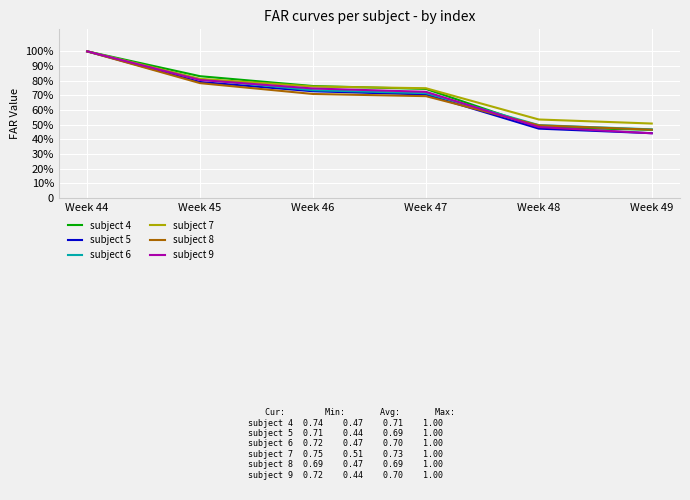

Reading right to left, list all the values displayed in this chart.

subject 4: Week 49=0.5	Week 48=0.5	Week 47=0.7	Week 46=0.8	Week 45=0.8	Week 44=1.0
subject 5: Week 49=0.4	Week 48=0.5	Week 47=0.7	Week 46=0.7	Week 45=0.8	Week 44=1.0
subject 6: Week 49=0.5	Week 48=0.5	Week 47=0.7	Week 46=0.7	Week 45=0.8	Week 44=1.0
subject 7: Week 49=0.5	Week 48=0.5	Week 47=0.7	Week 46=0.8	Week 45=0.8	Week 44=1.0
subject 8: Week 49=0.5	Week 48=0.5	Week 47=0.7	Week 46=0.7	Week 45=0.8	Week 44=1.0
subject 9: Week 49=0.4	Week 48=0.5	Week 47=0.7	Week 46=0.7	Week 45=0.8	Week 44=1.0